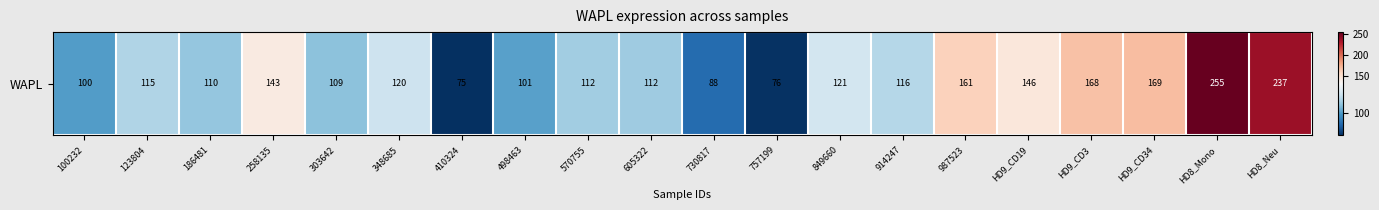

What is the ratio of the value at HD8_Mono to the value at HD9_CD34?

1.5